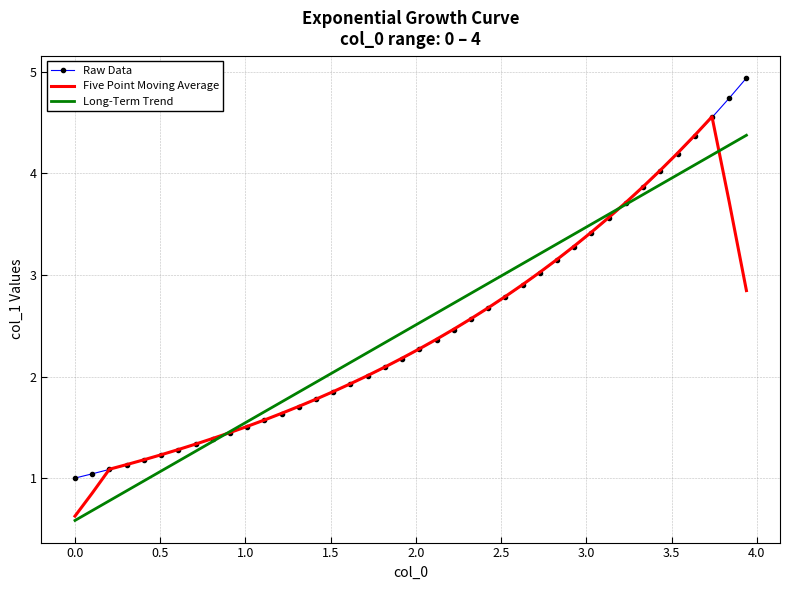

What is the difference between the second highest and second lowest values in the Raw Data series?

3.7